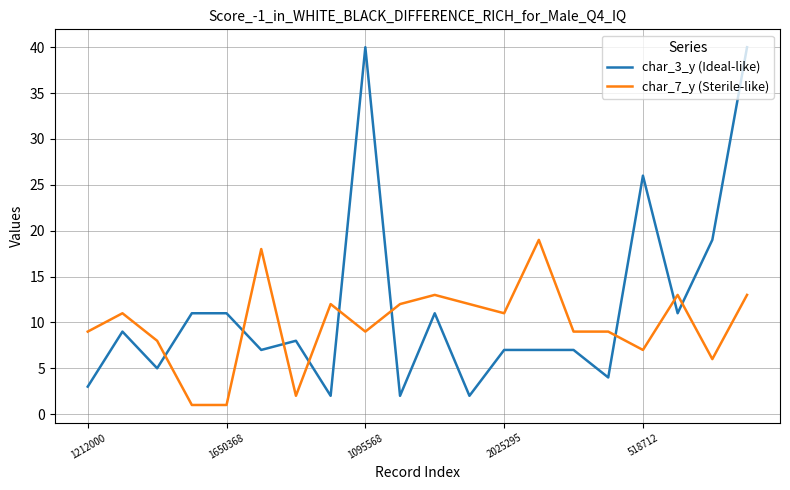

Which series has the widest spread of values?

char_3_y (Ideal-like)